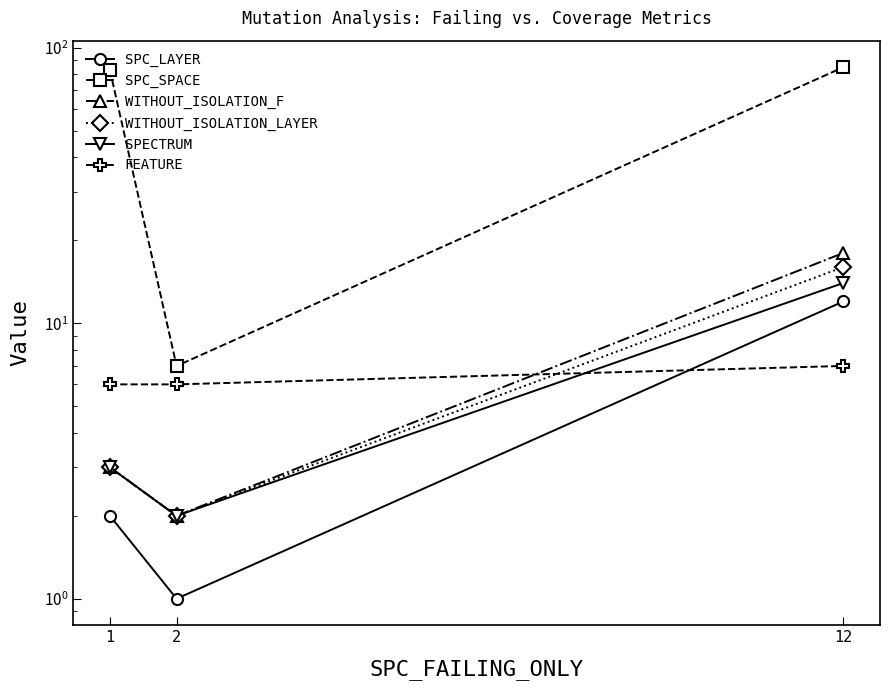

Which category has the highest value across all series?

12